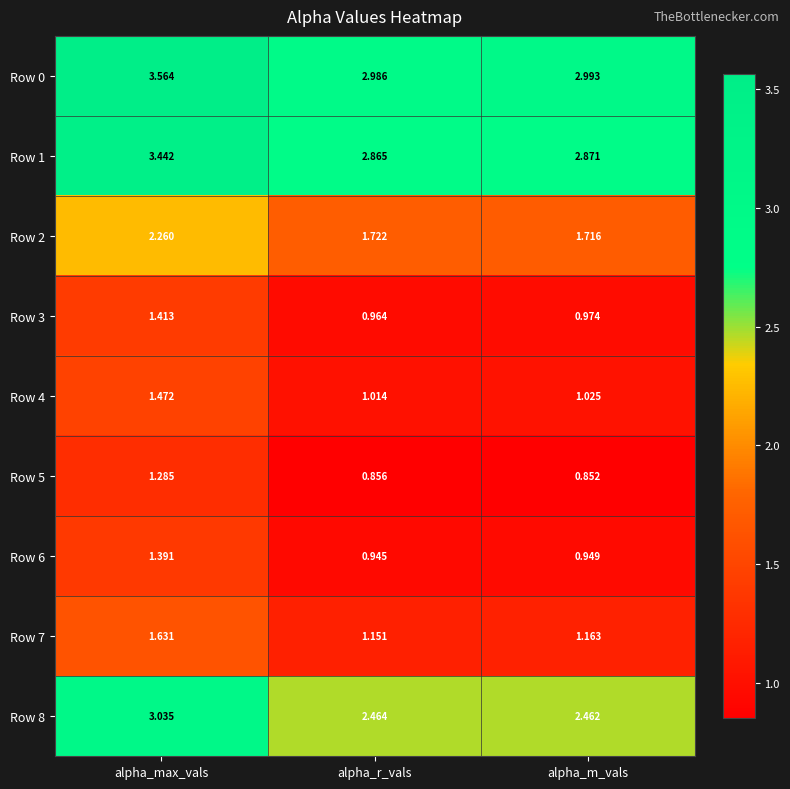

Rank the categories by Row 8 value from lowest to highest.

alpha_m_vals, alpha_r_vals, alpha_max_vals